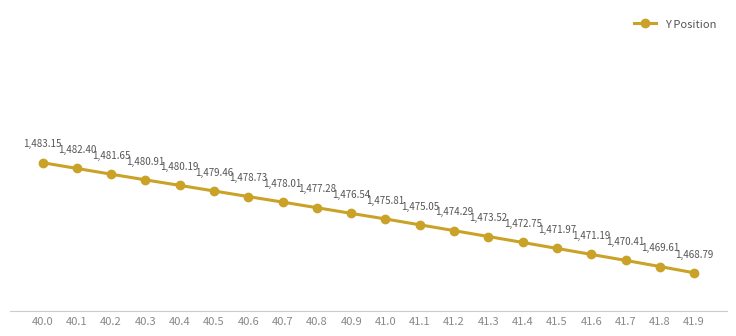

What is the sum of all values?

29521.7